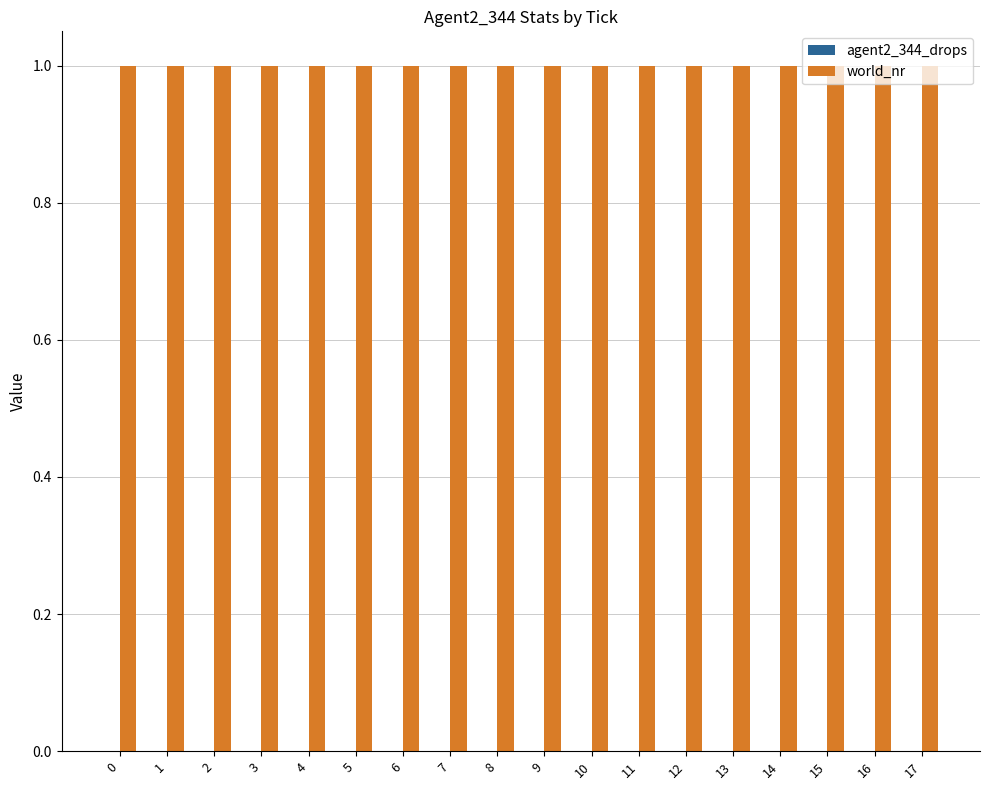

Rank the categories by world_nr value from lowest to highest.

0, 1, 2, 3, 4, 5, 6, 7, 8, 9, 10, 11, 12, 13, 14, 15, 16, 17